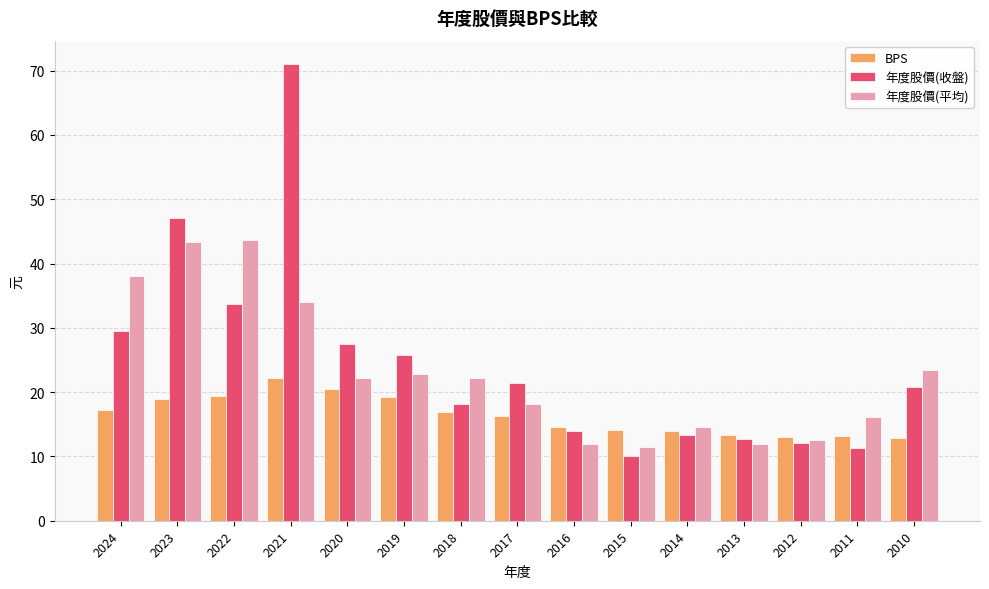

What is the sum of all 年度股價(平均) values?

346.6